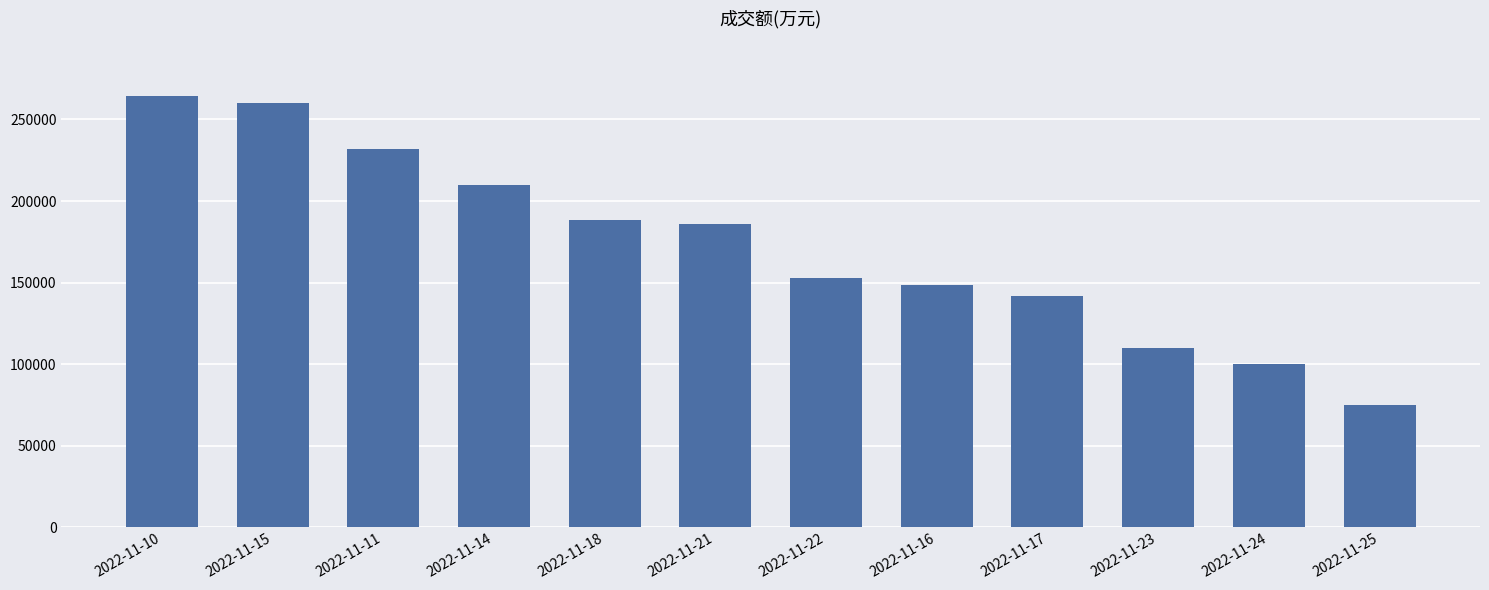

List the labels in order of value, largest first.

2022-11-10, 2022-11-15, 2022-11-11, 2022-11-14, 2022-11-18, 2022-11-21, 2022-11-22, 2022-11-16, 2022-11-17, 2022-11-23, 2022-11-24, 2022-11-25